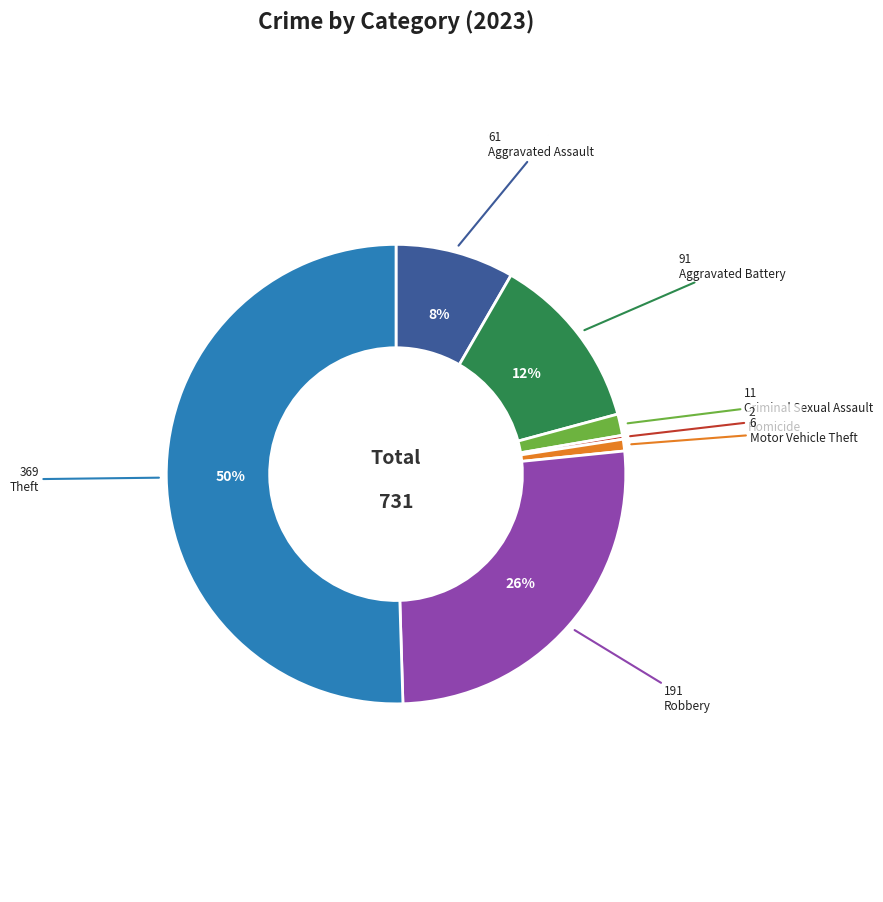

To the nearest percent, what is the average slice percentage?

14%